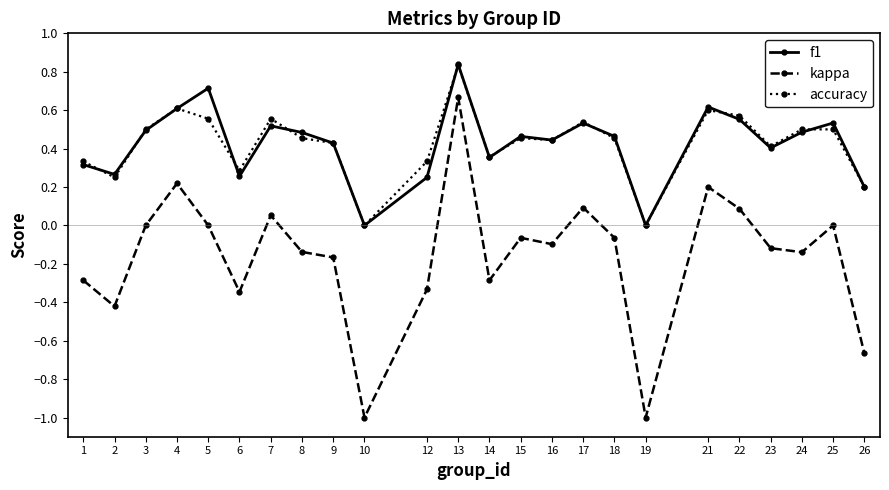

The accuracy series shows -0.6 at 19. True or false?

False